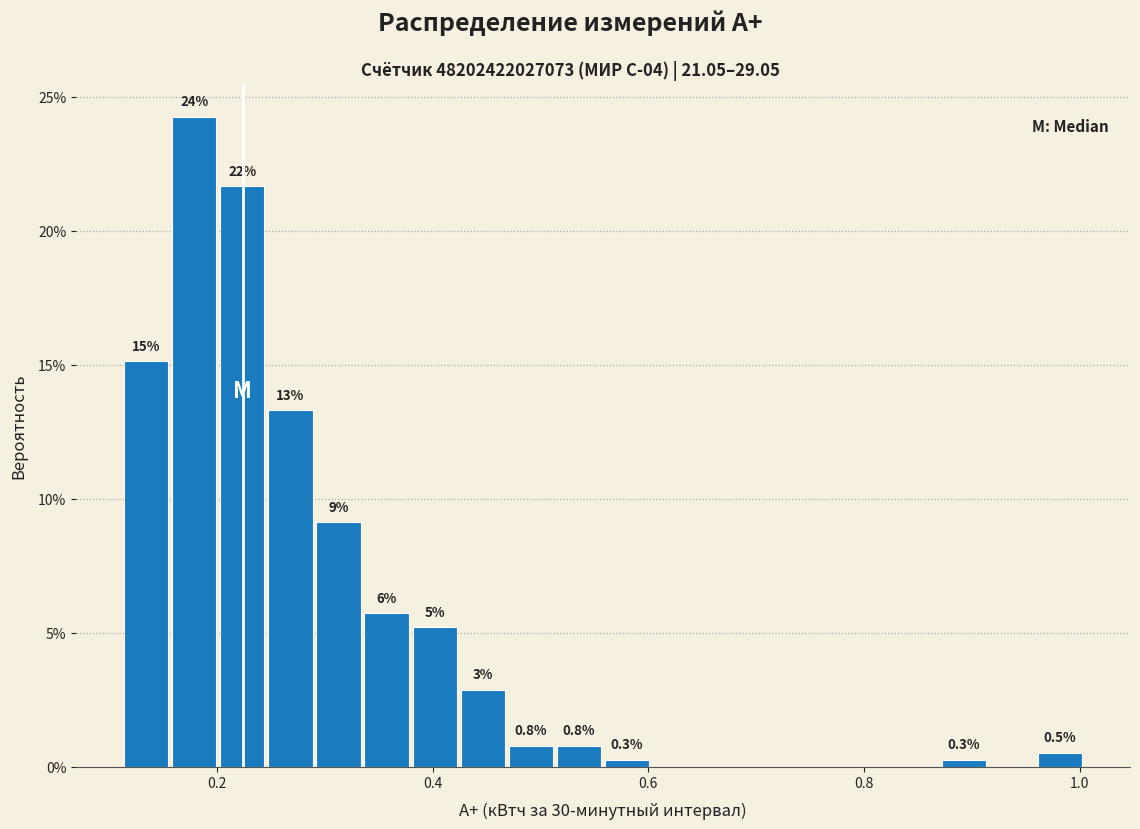

Around what value on the x-axis is the tallest bar? Give the approximate position of its centre, as read against the axis.

0.18